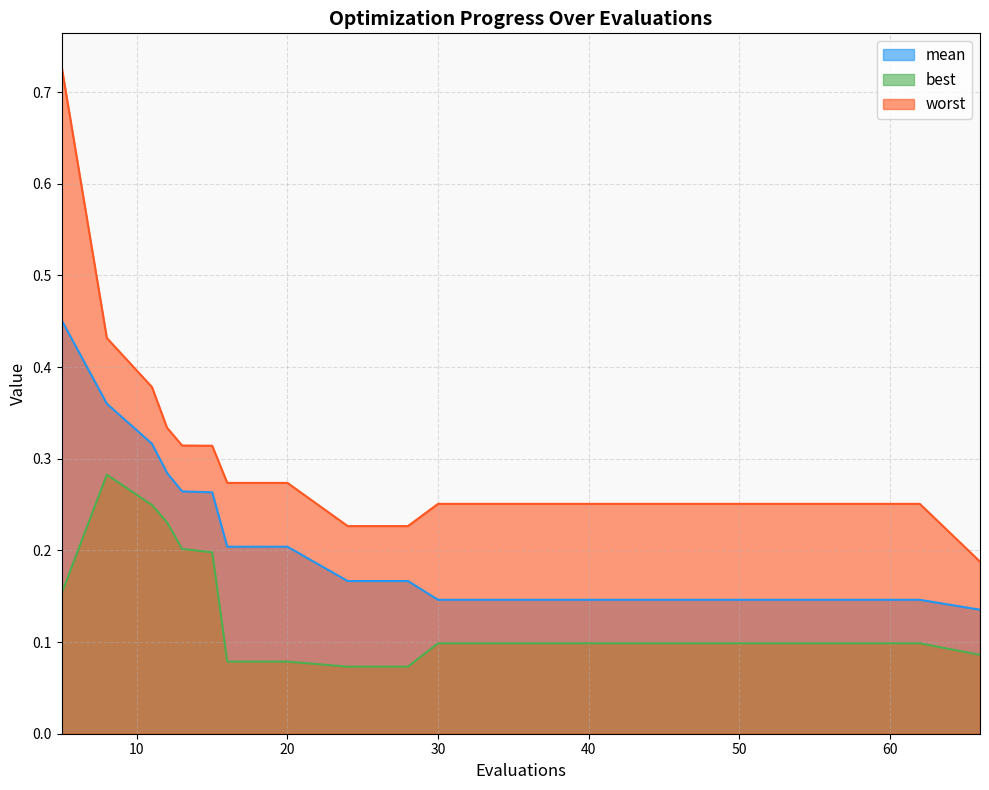

What is the maximum value for mean?

0.5